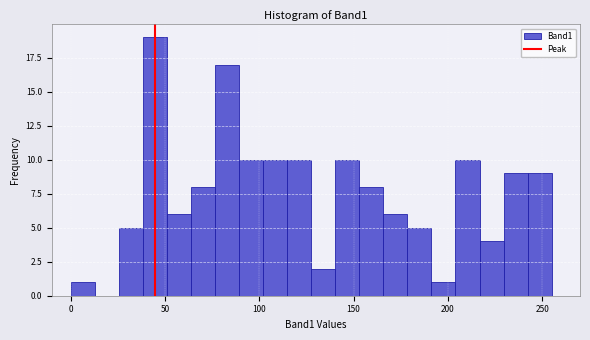

Read against the x-axis, roughly where is the centre of the tallest bar?

45